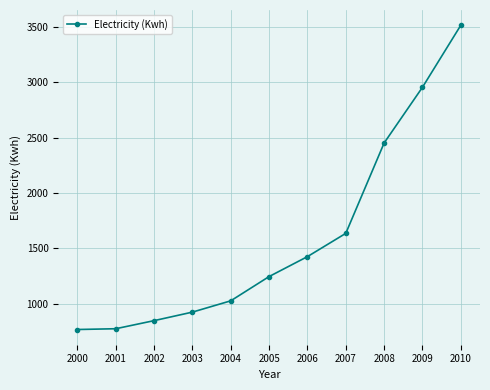

The value at 2000 is 767. True or false?

True